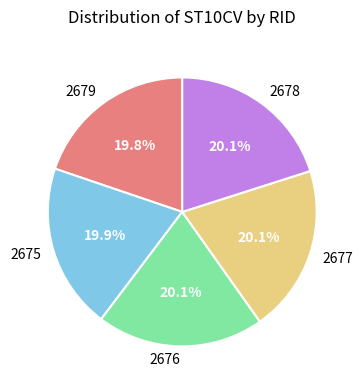

Does 2675 account for over 50% of the chart?

No